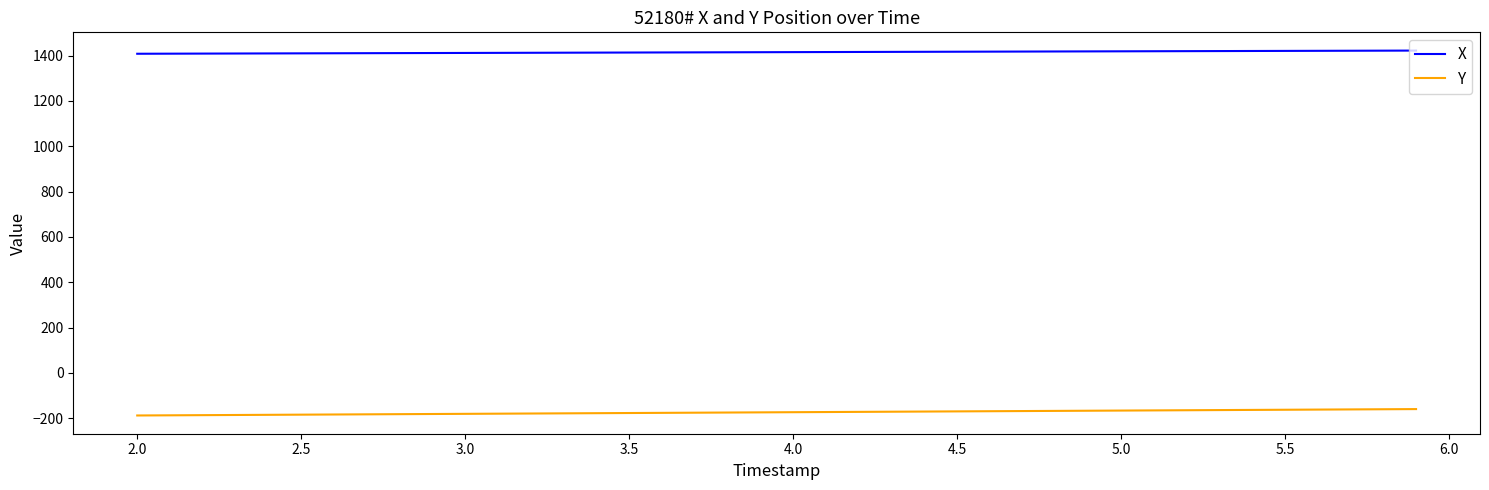

What is the greatest value displayed?

1422.5